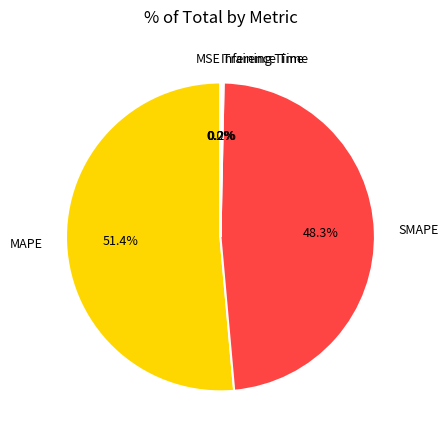

True or false: SMAPE accounts for 36% of the total.

False